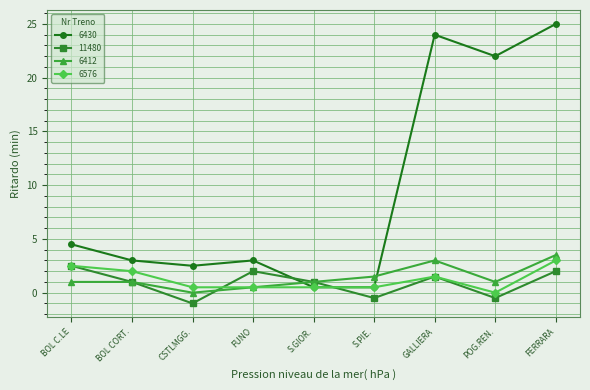

What value does the 6412 series have at BOL CORT.?

1.0